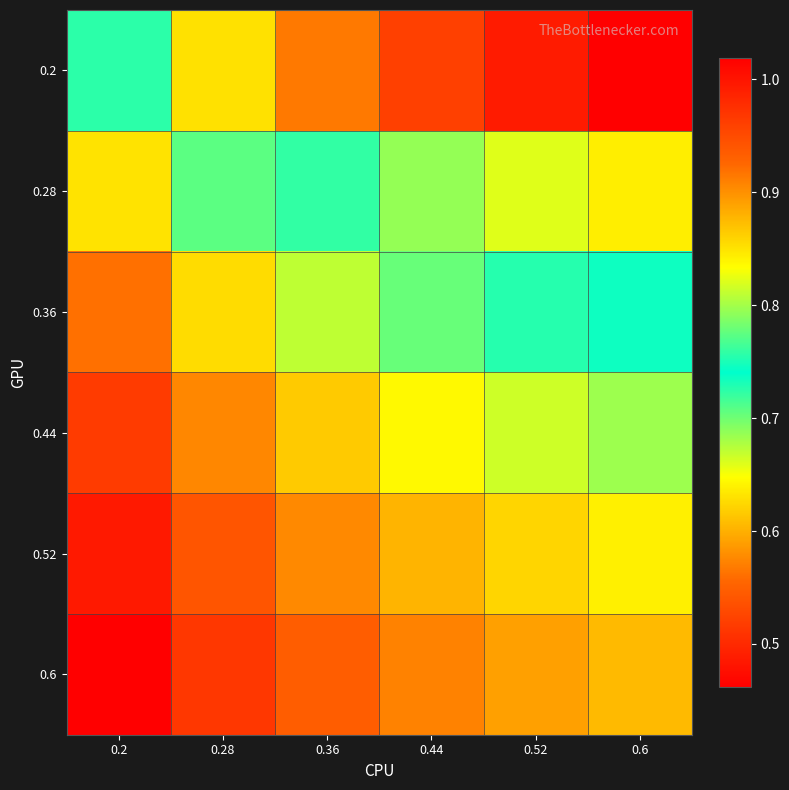

At which category is the sum across all series the highest?

0.6